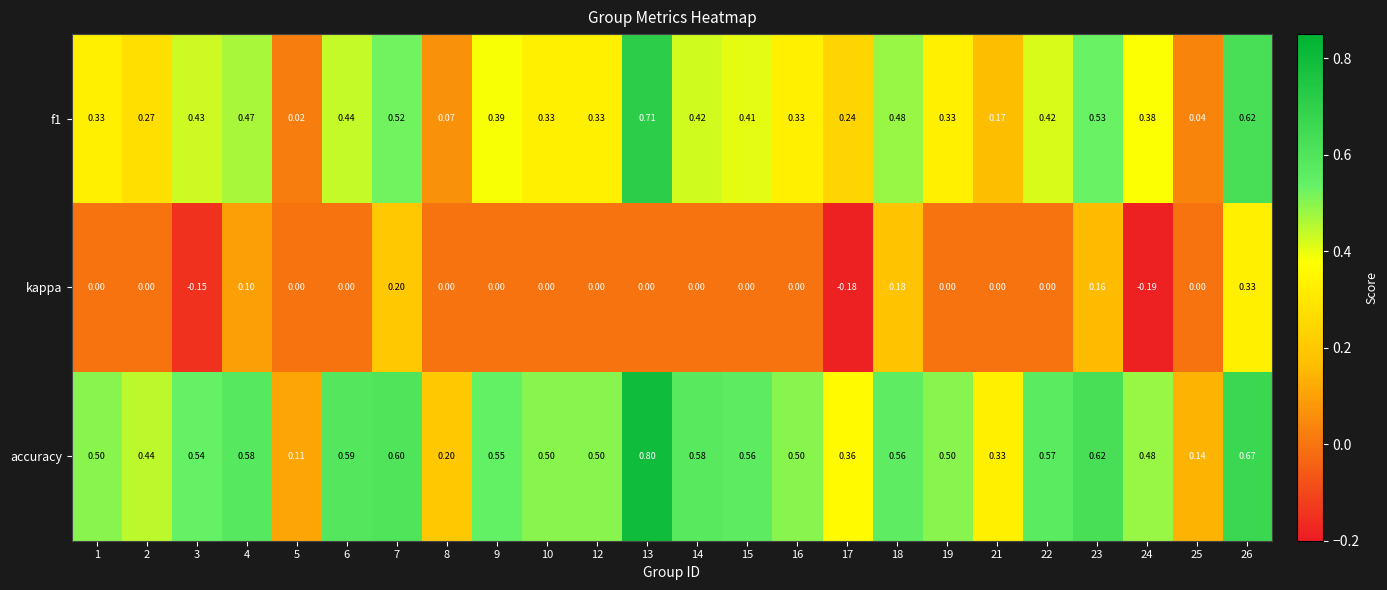

Which series has the largest total across all categories?

accuracy